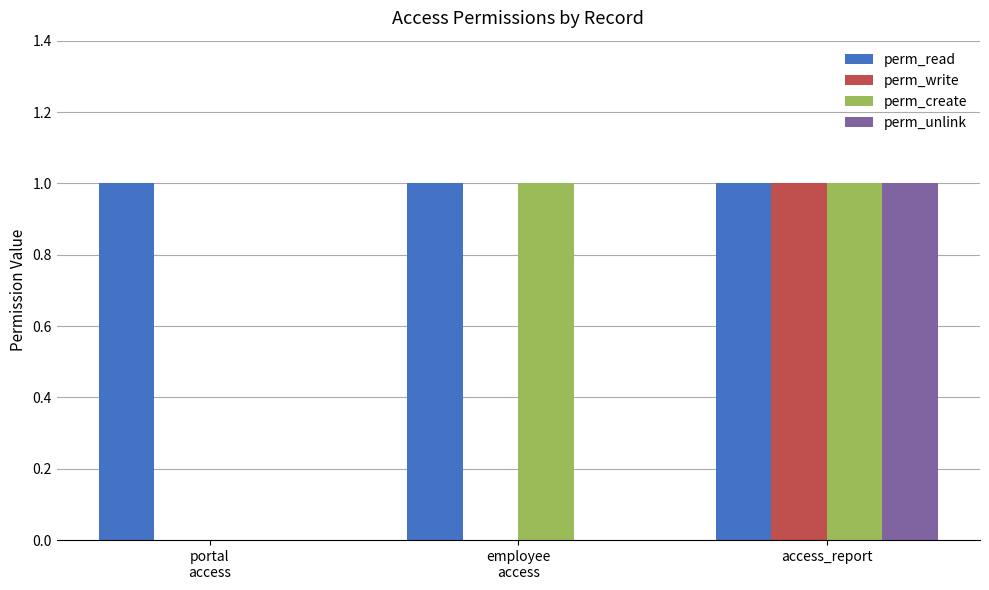

Which series has the largest total across all categories?

perm_read